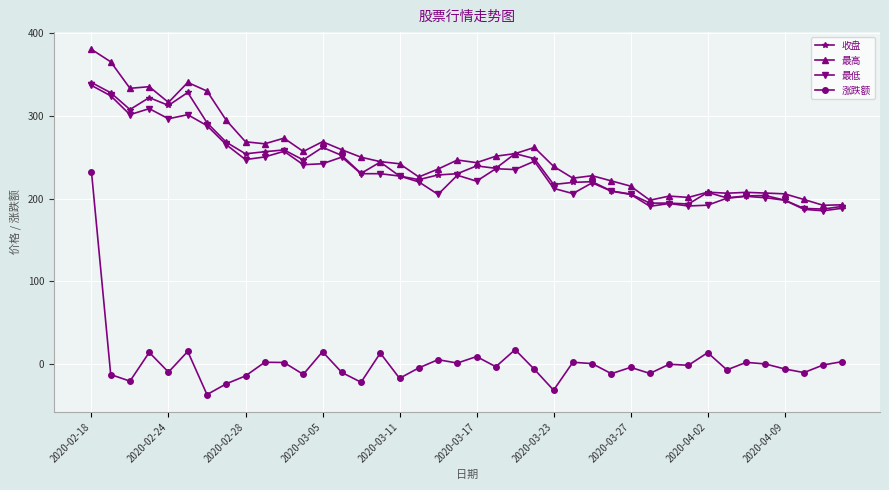

What is the lowest value of the 涨跌额 series?

-36.5